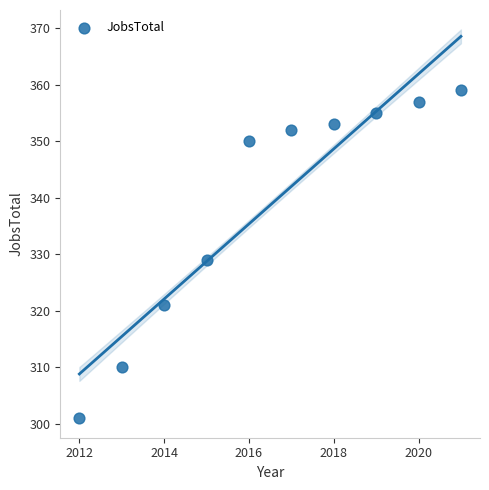

What Y value in the scatter plot is closest to 330?

329